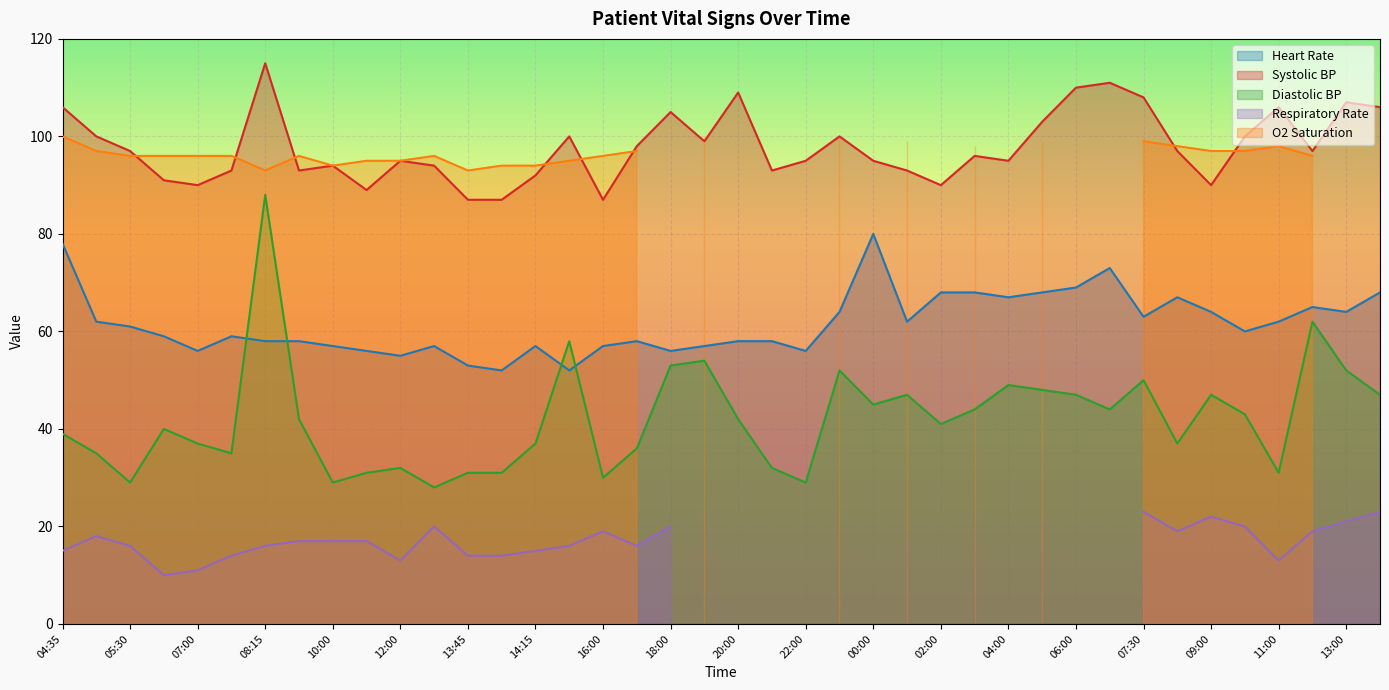

What is the value of the Systolic BP point at the 26th from the left?

93